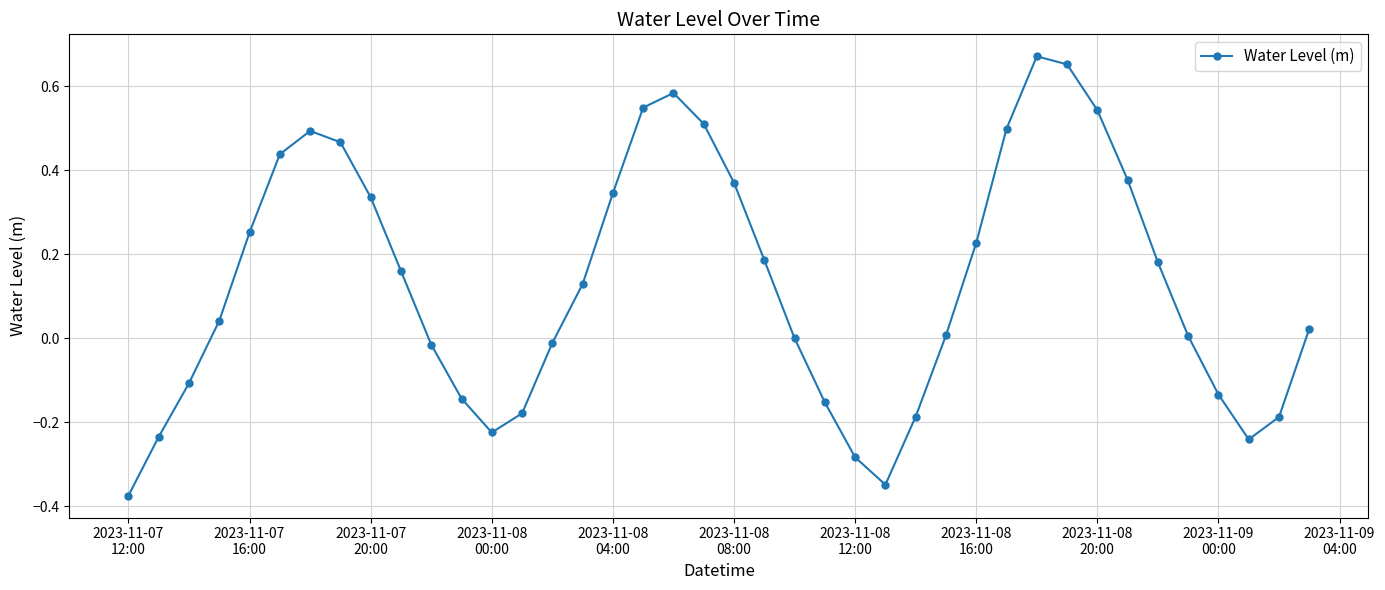

How many distinct data groups are displayed?

1